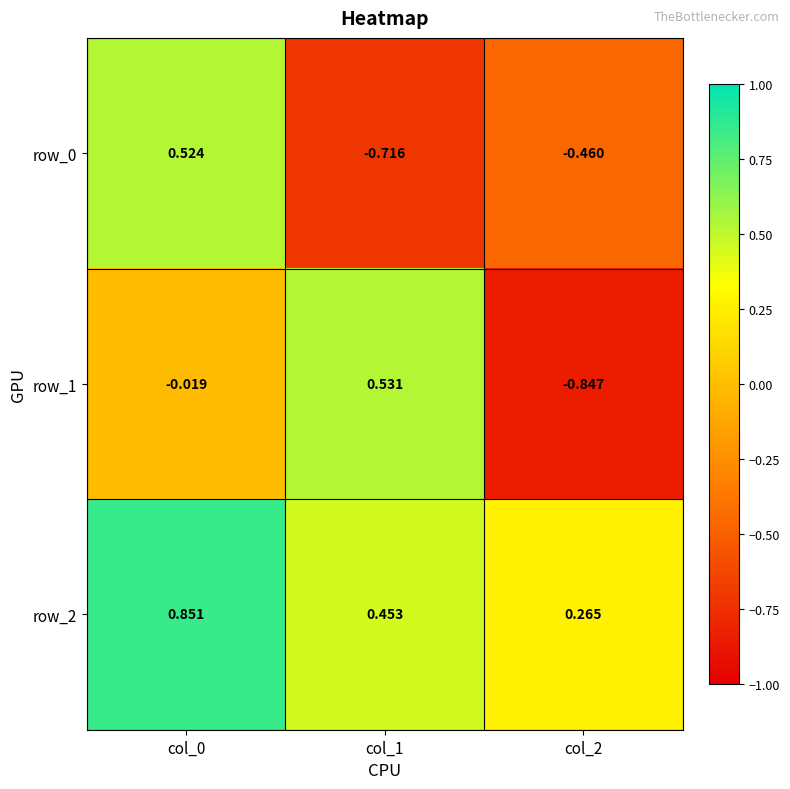

Is it true that row_1 equals -0.8 at col_2?

True